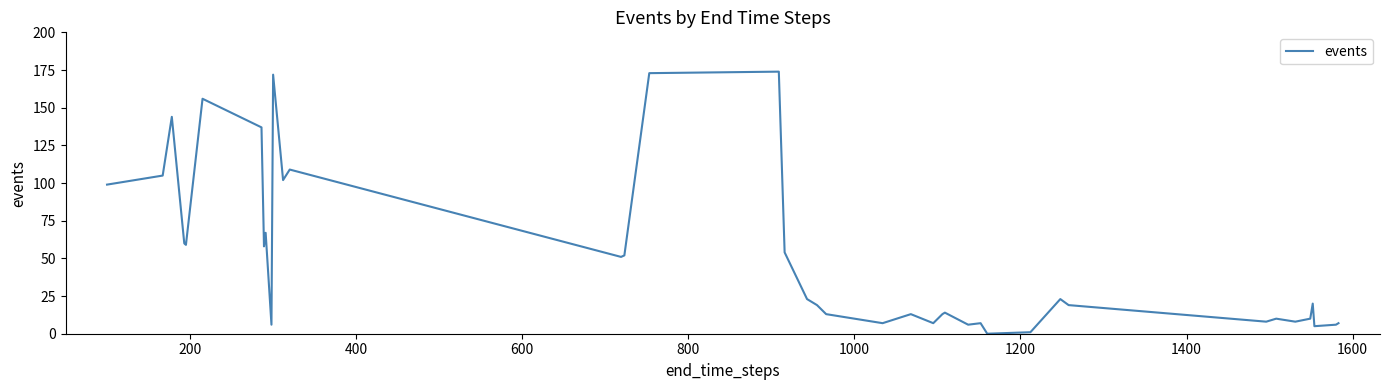

What is the greatest value displayed?

174